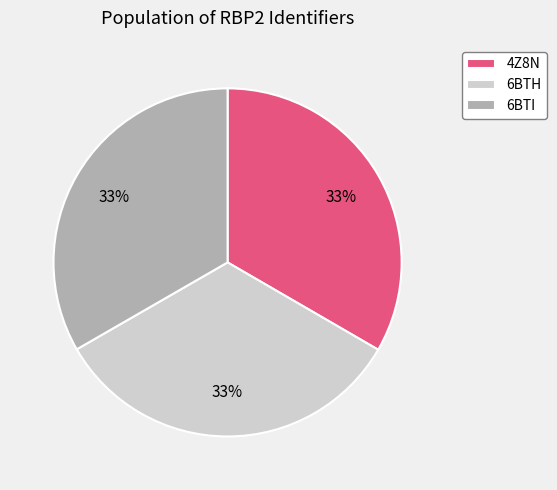

Count the number of slices in the pie.

3